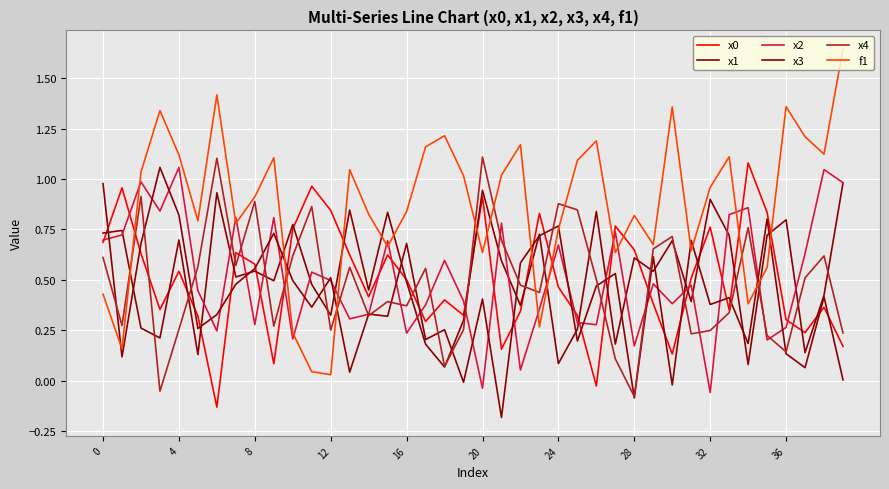

Does the chart have visible grid lines?

Yes